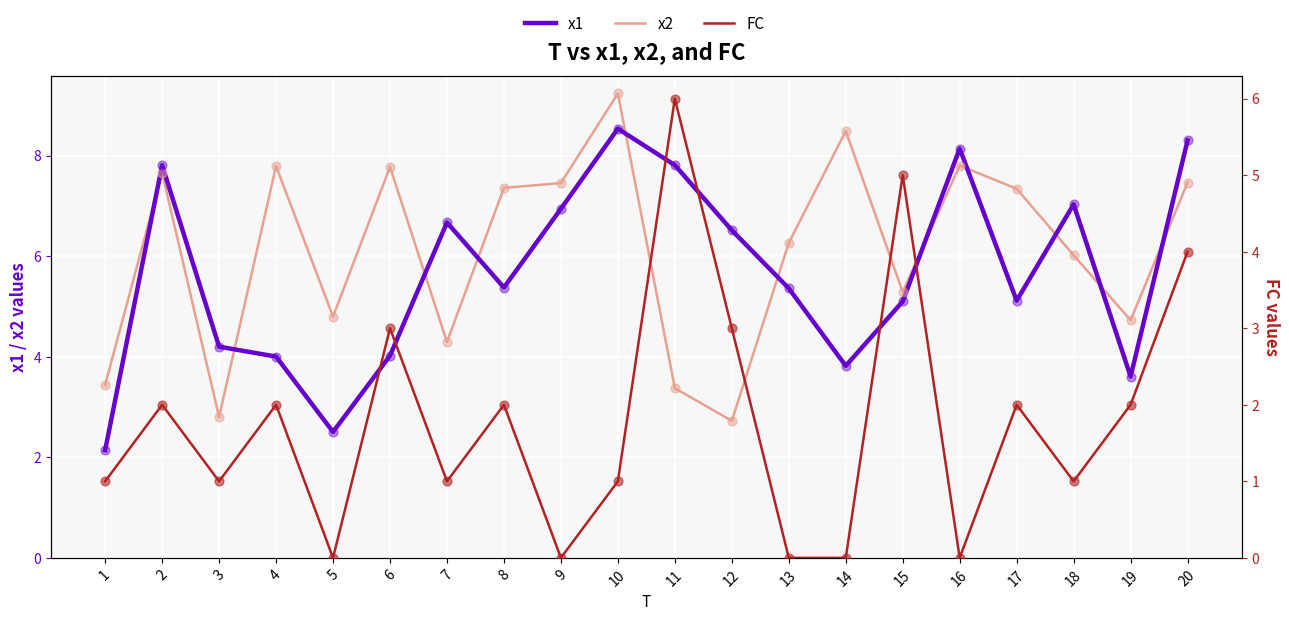

Which series has the largest Y range (max minus min)?

x2